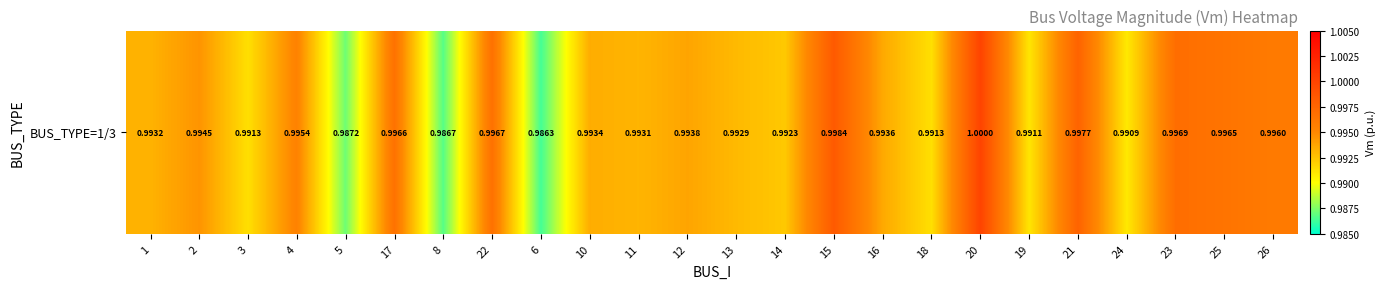

Count the values in the range 0 to 1.

24